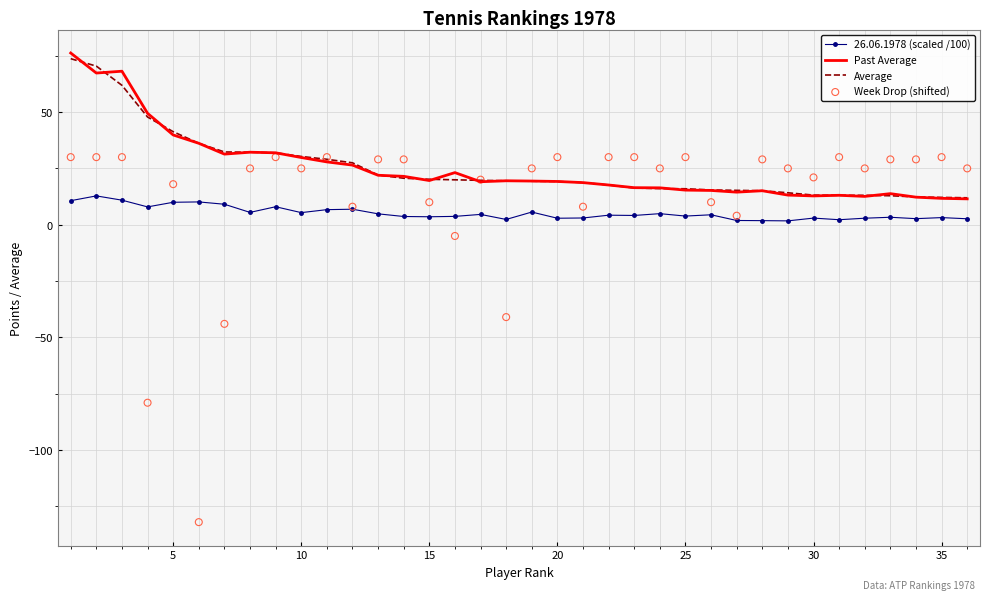

Which series reaches the maximum Y coordinate?

Past Average